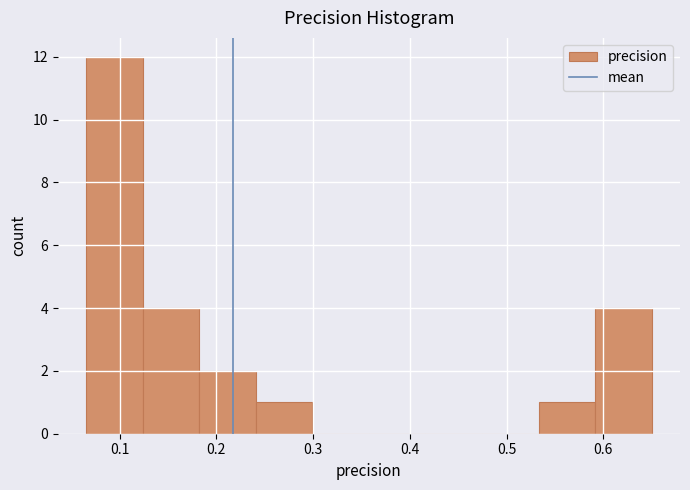

Over which range of the x-axis is the bar tallest?

0.07 to 0.12